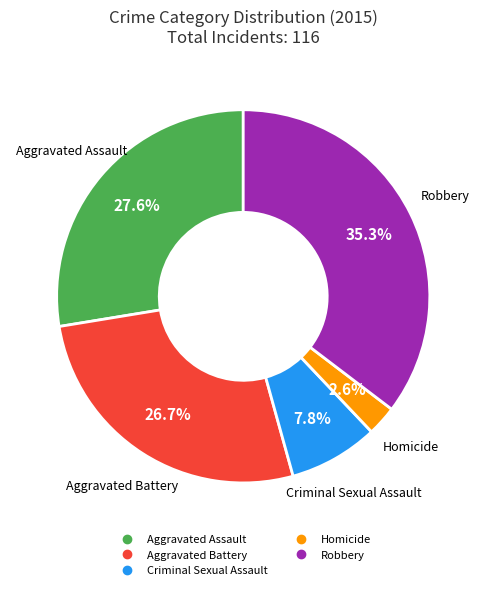

What is the total percentage of Aggravated Battery and Homicide?

29.3%